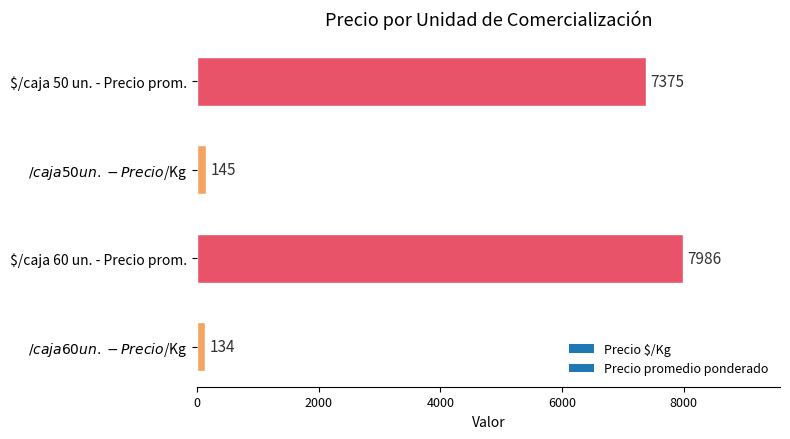

What is the difference between the maximum and minimum values?

7852